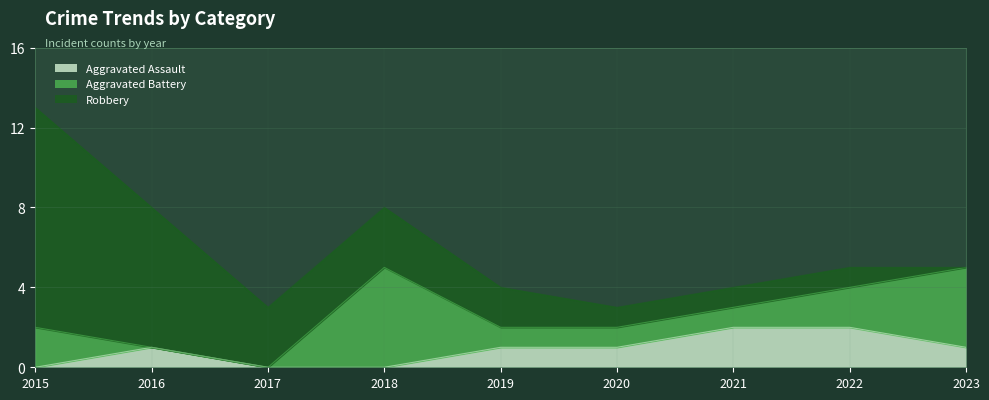

What is the total value across all series at 2016?

8